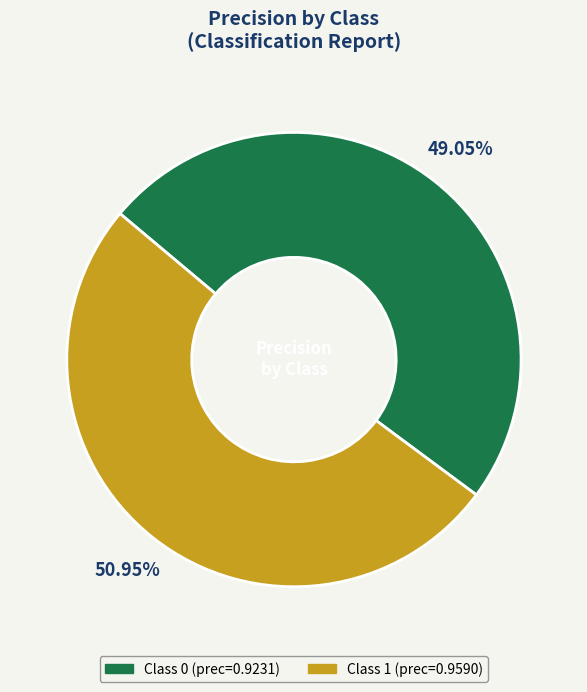

How many segments does this pie chart have?

2